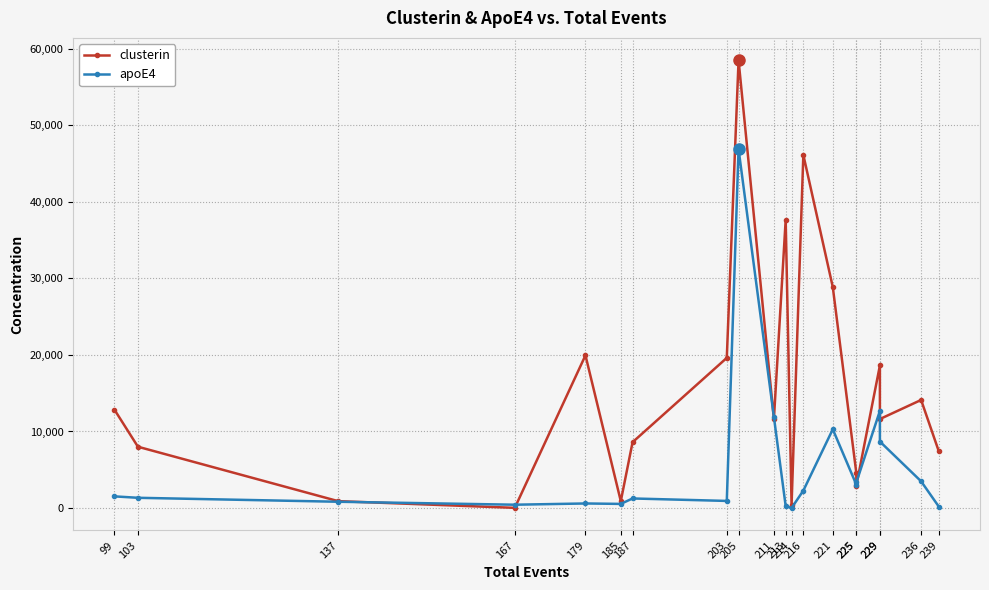

The clusterin series shows 18627.9 at 229. True or false?

True